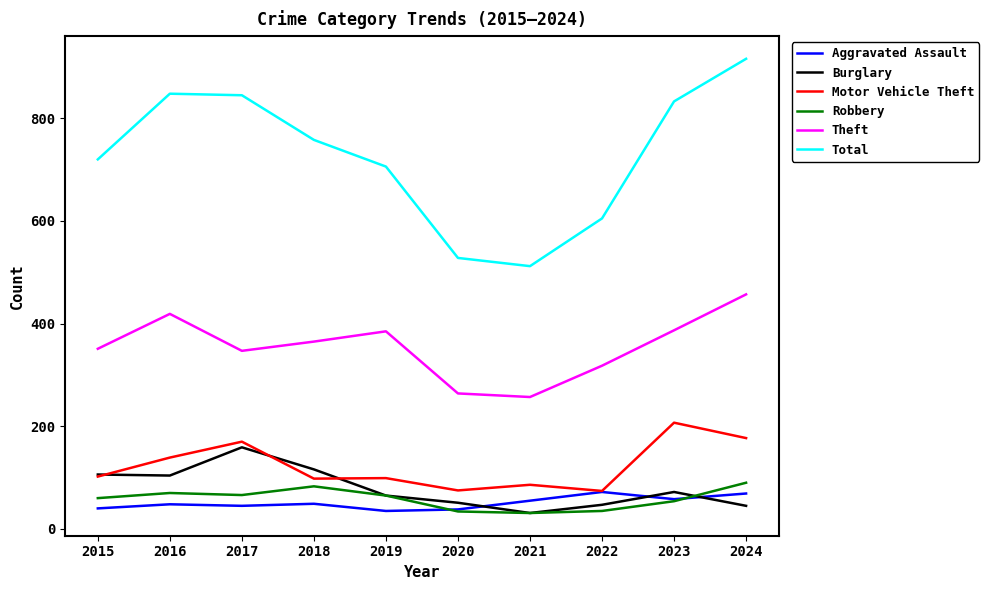

Is it true that Aggravated Assault equals 58 at 2023?

True